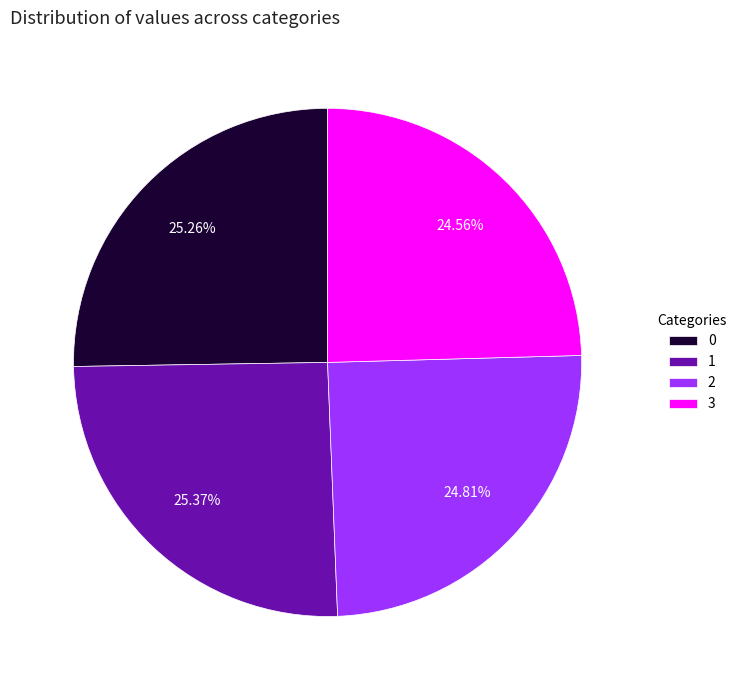

Approximately how many times larger is the value at 1 compared to 0?

1.0